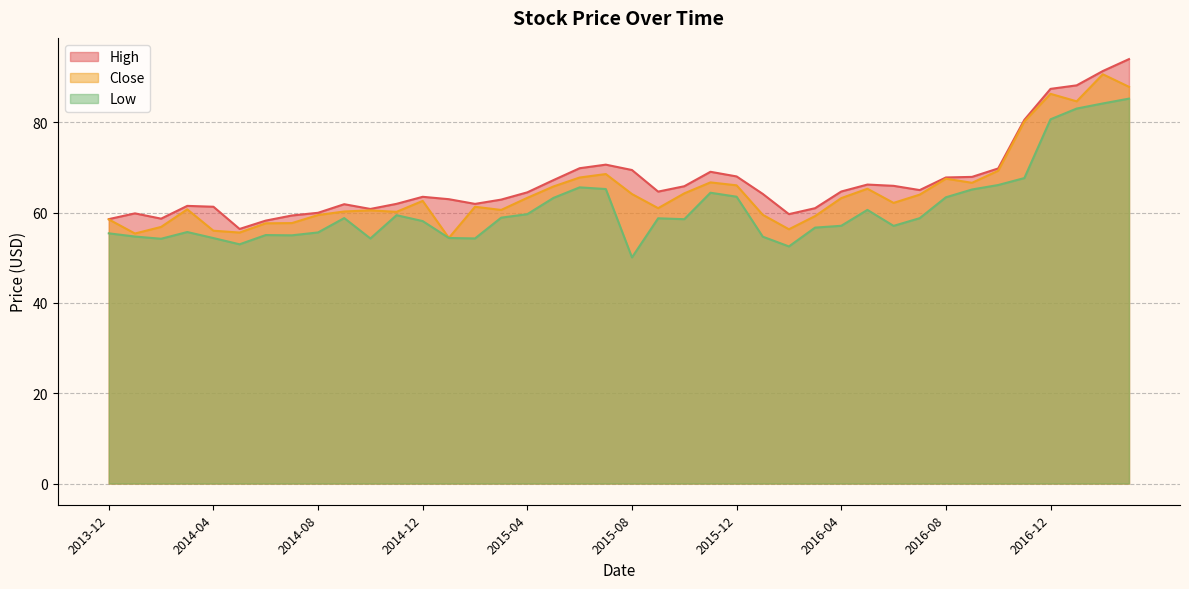

Which series changed the most between 2015-12 and 2016-03?

High